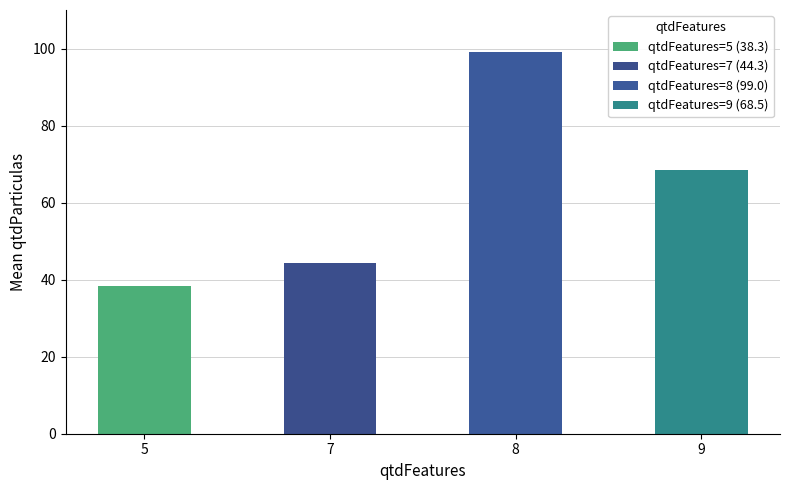

How many values are between 16 and 71?

3